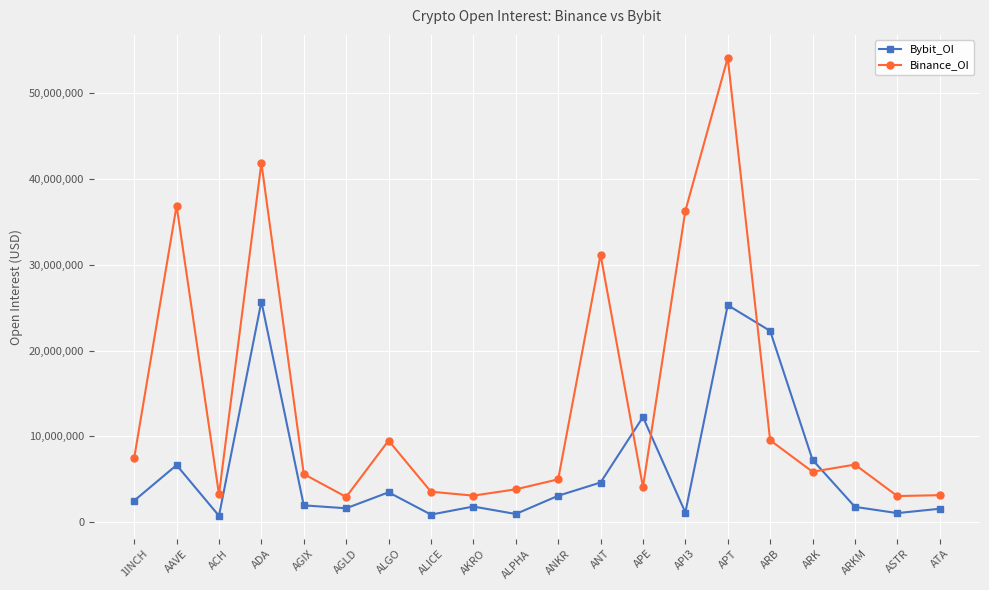

Is it true that Binance_OI equals 41869989 at ADA?

True